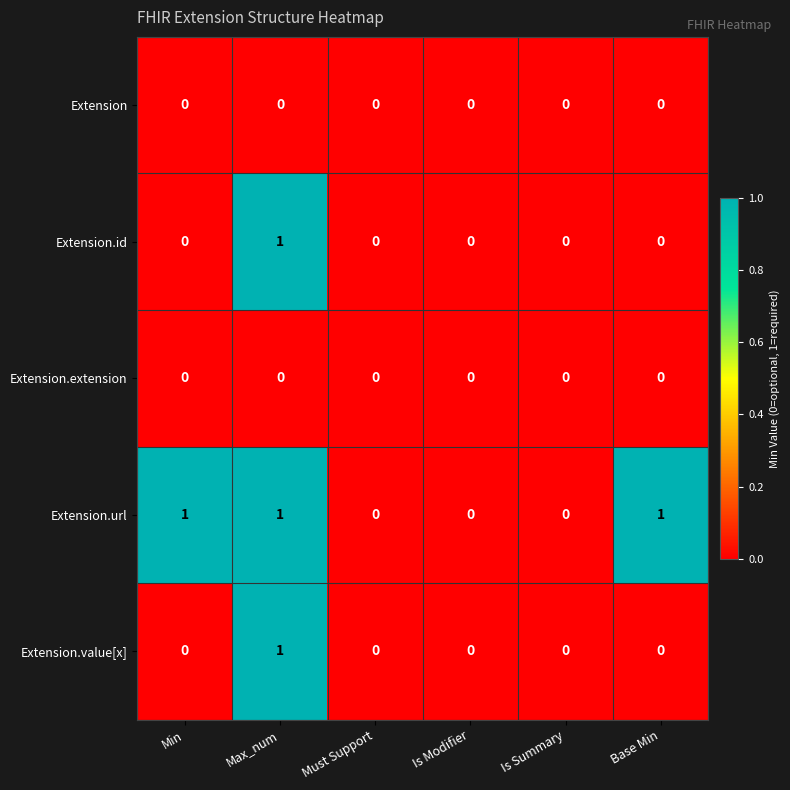

Reading right to left, list all the values displayed in this chart.

Extension: Base Min=0	Is Summary=0	Is Modifier=0	Must Support=0	Max_num=0	Min=0
Extension.id: Base Min=0	Is Summary=0	Is Modifier=0	Must Support=0	Max_num=1	Min=0
Extension.extension: Base Min=0	Is Summary=0	Is Modifier=0	Must Support=0	Max_num=0	Min=0
Extension.url: Base Min=1	Is Summary=0	Is Modifier=0	Must Support=0	Max_num=1	Min=1
Extension.value[x]: Base Min=0	Is Summary=0	Is Modifier=0	Must Support=0	Max_num=1	Min=0